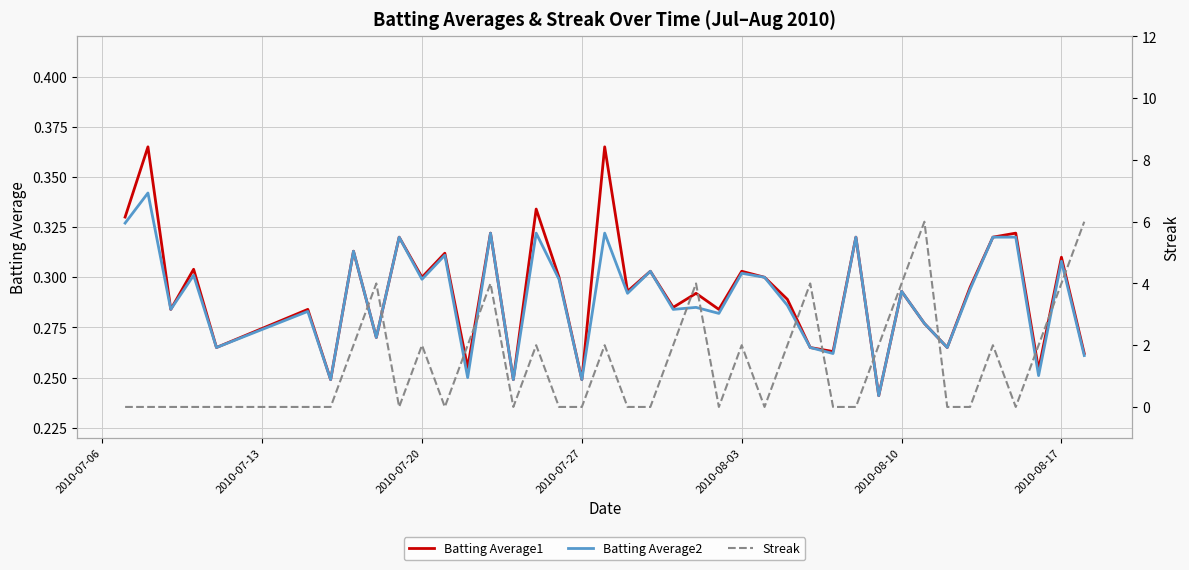

True or false: Batting Average1 and Streak intersect in this chart.

True